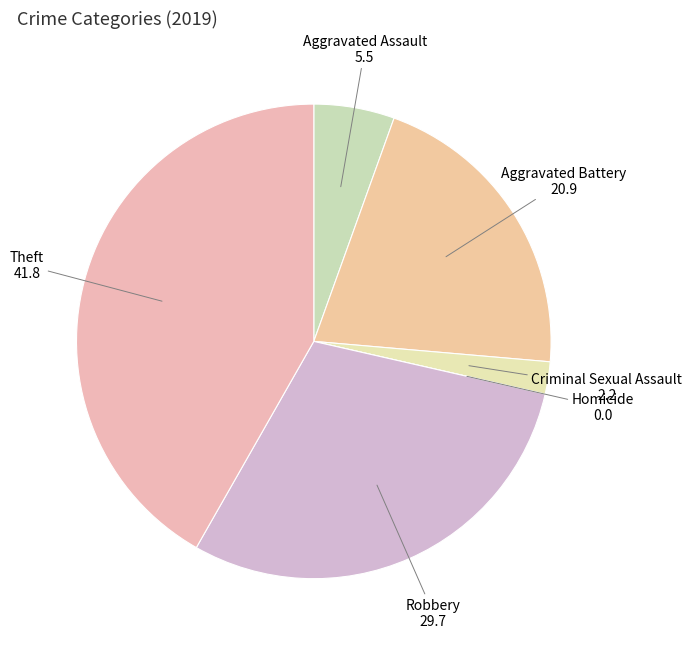

What is the largest slice in the pie chart?

Theft